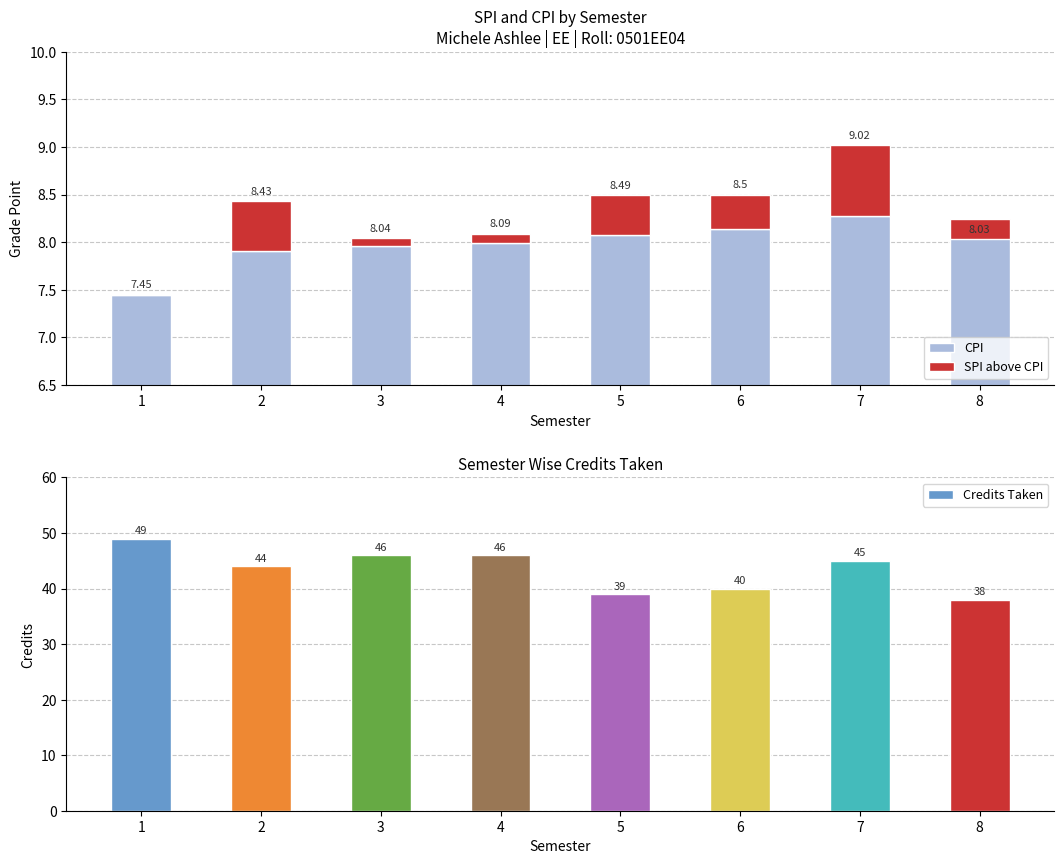

Between 5 and 2, which is larger?

5